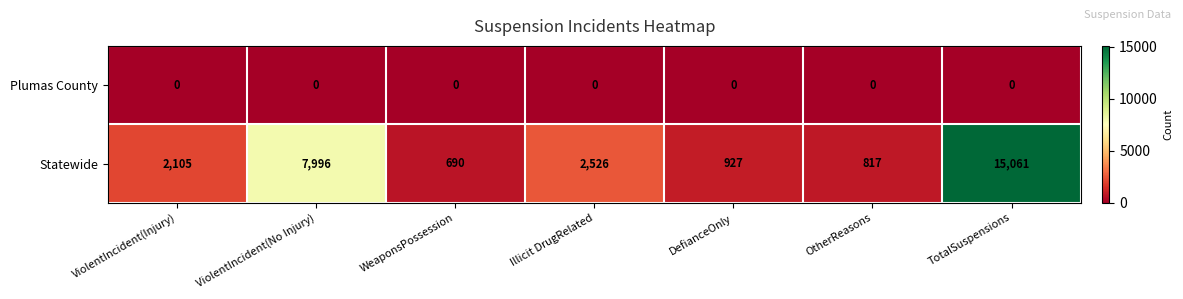

What is the sum of the Statewide values at ViolentIncident(No Injury) and Illicit DrugRelated?

10522